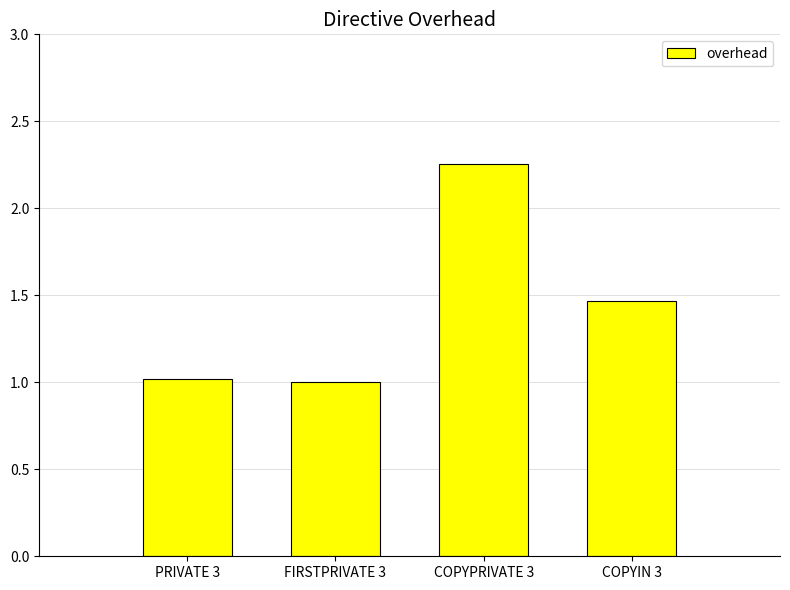

What is the average value?

1.4